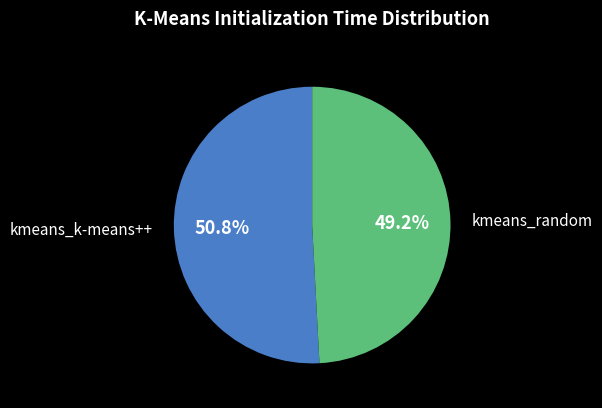

Is there any slice that represents more than half of the pie?

Yes